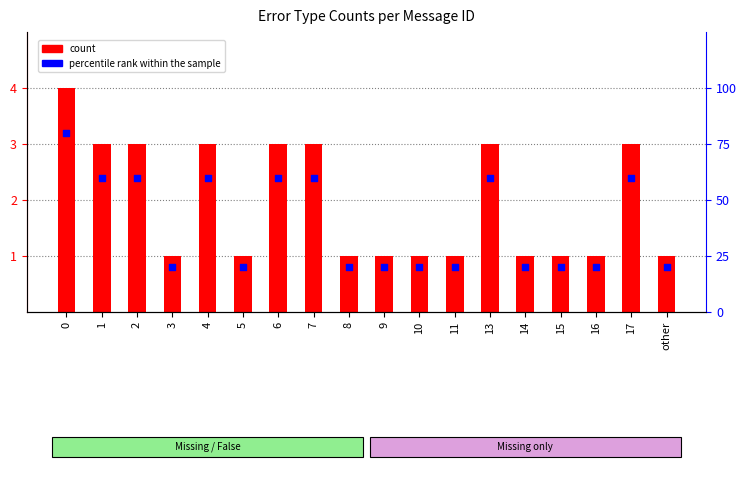

Which series has the widest spread of Y values?

percentile rank within the sample